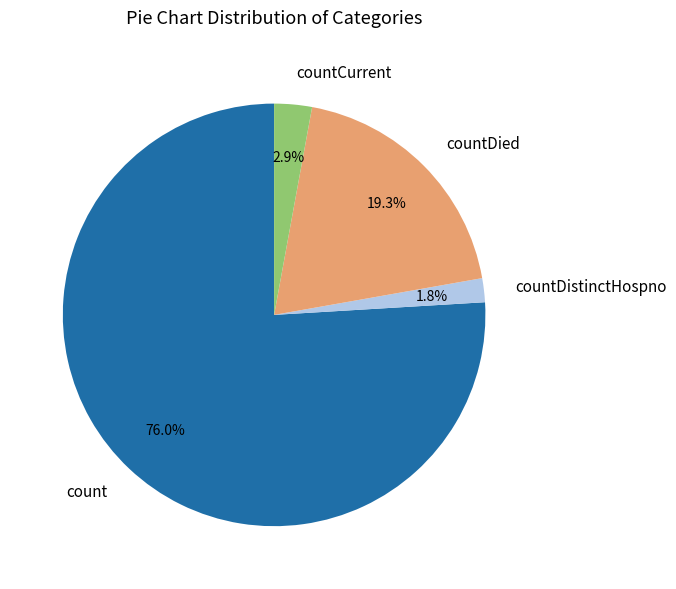

Approximately how many times larger is the value at countDied compared to countCurrent?

6.7